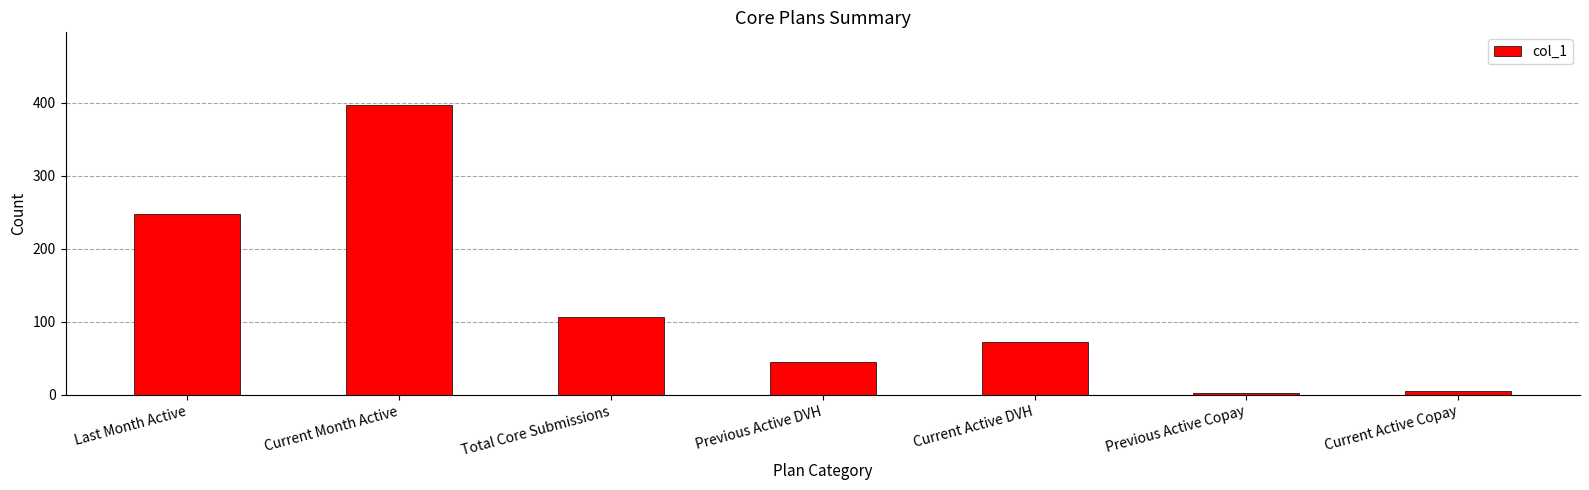

Count the number of data series in this chart.

1